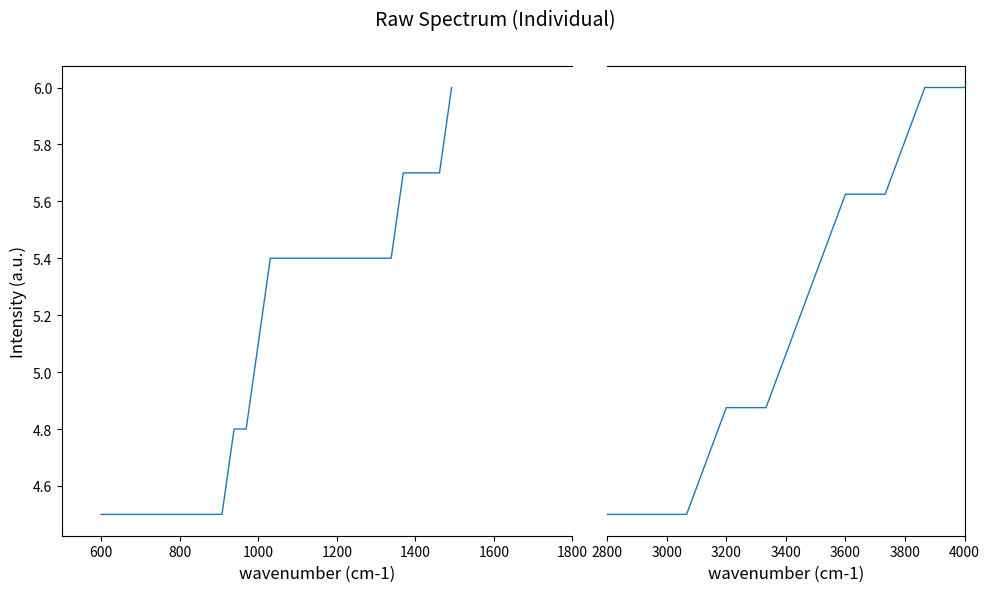

What is the label of the 9th point from the right?

600